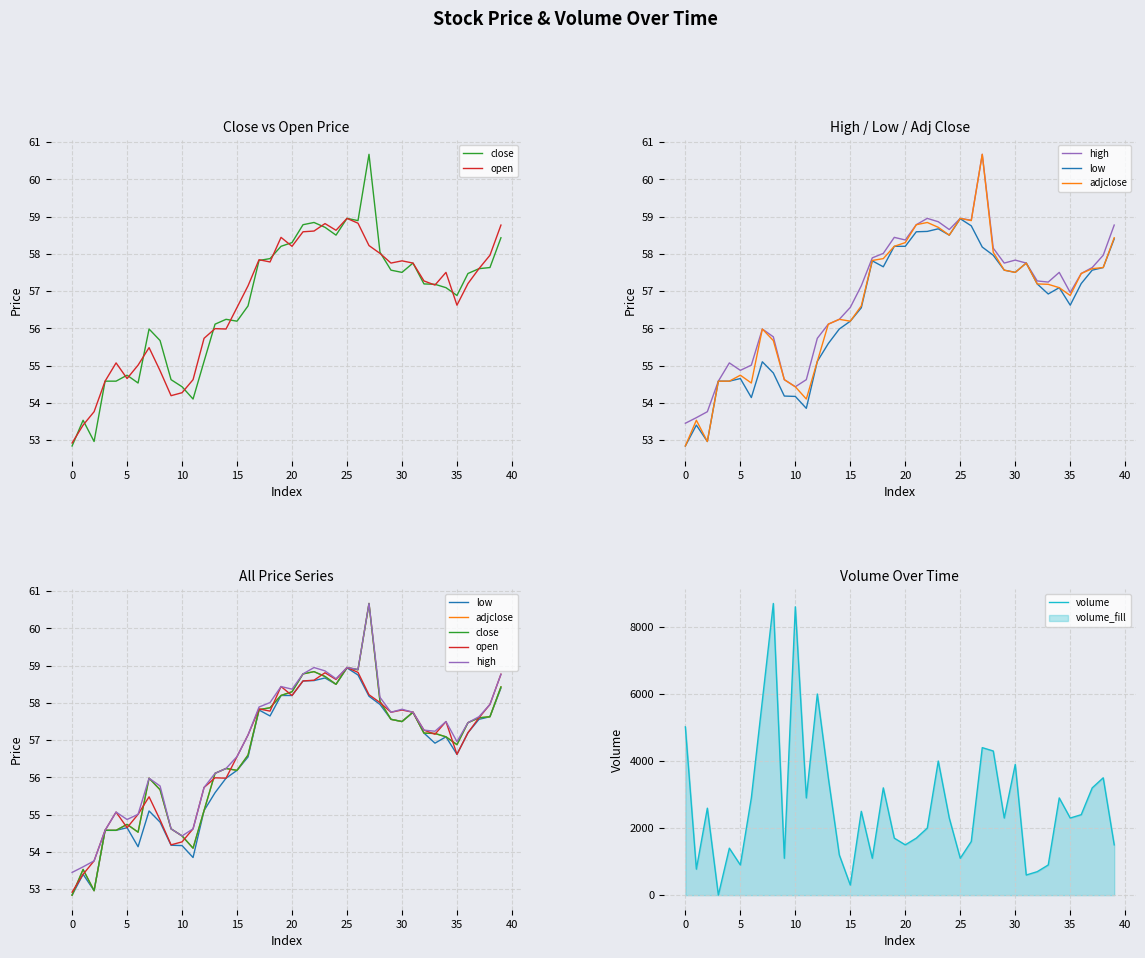

What is the maximum value for volume?

8700